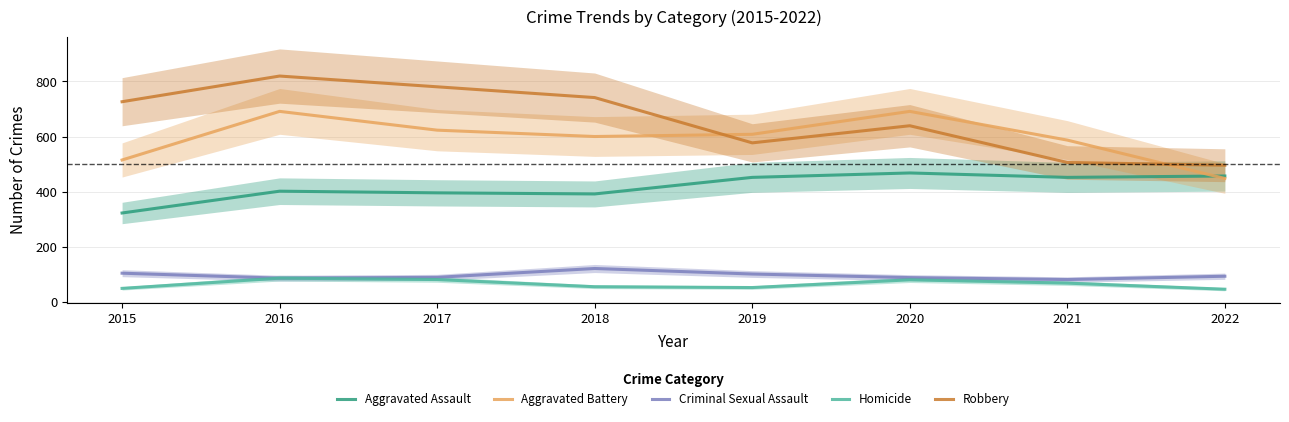

Read the Aggravated Assault value at 2015, to the nearest 50.

300